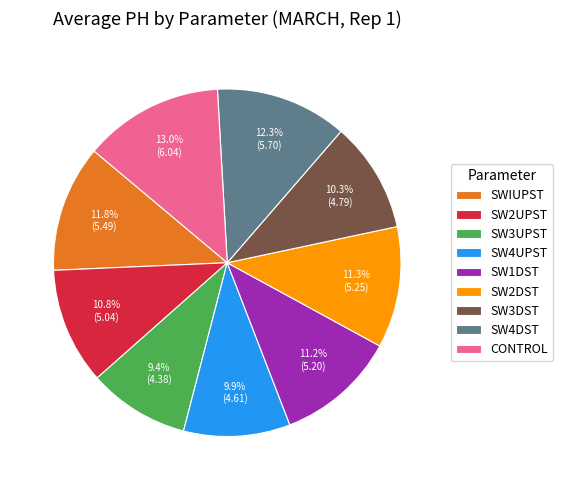

What is the largest slice in the pie chart?

CONTROL